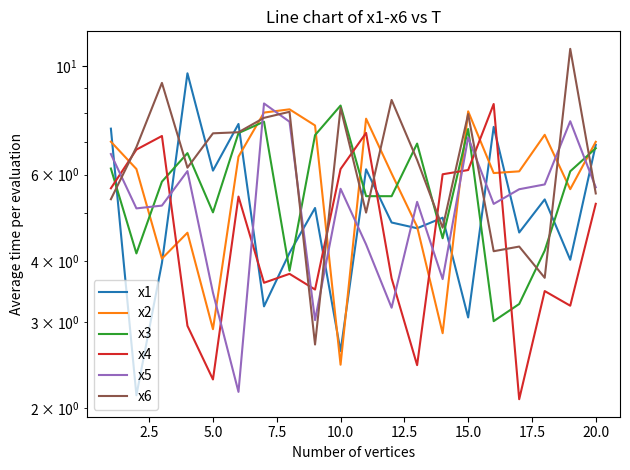

Which series has the widest spread of values?

x6